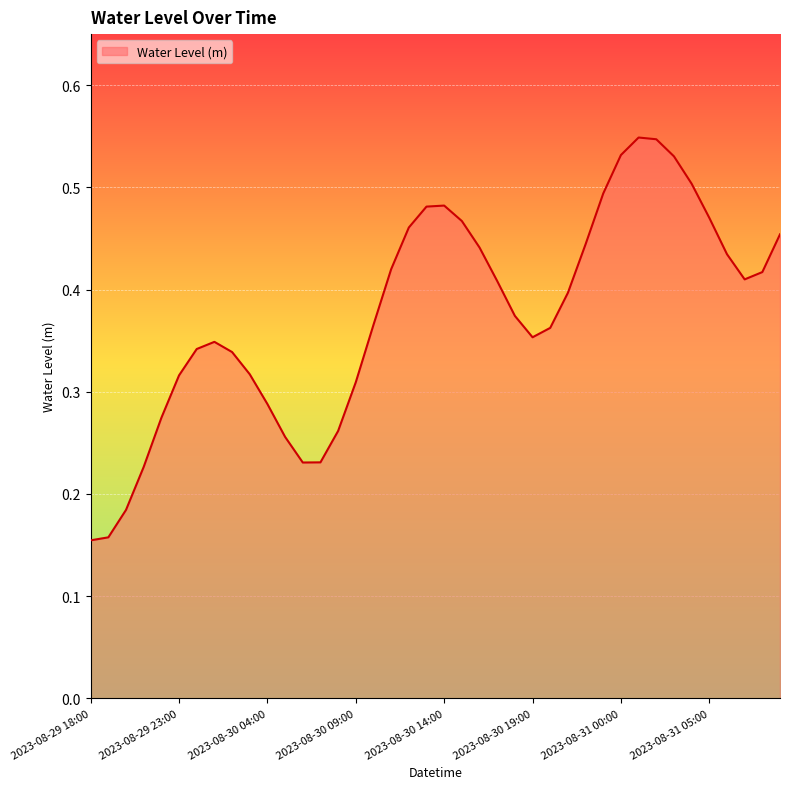

Where is the data nearest to the value 0?

2023-08-29 18:00